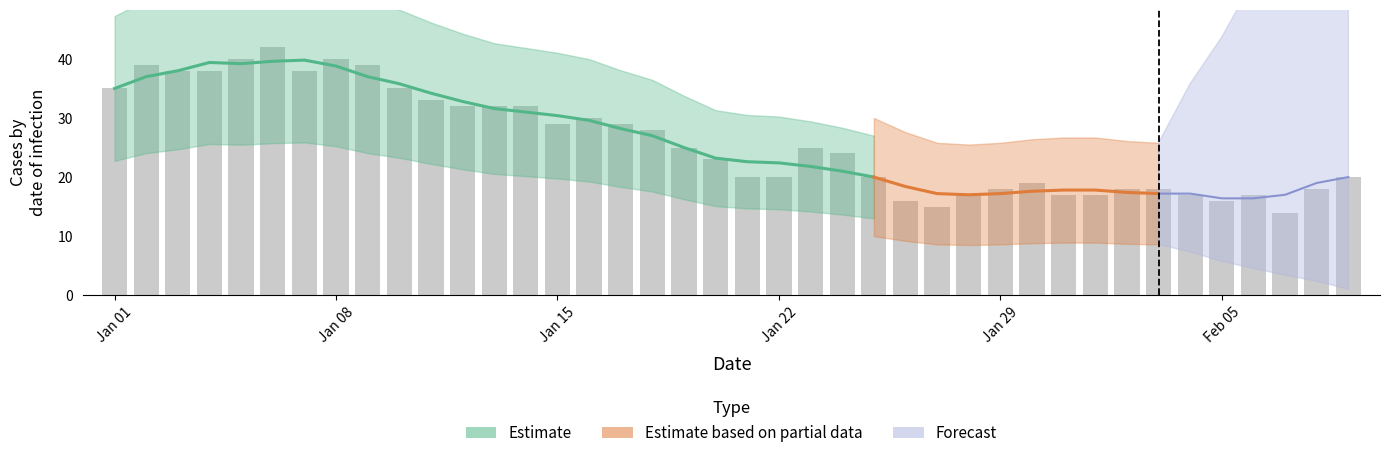

What is the difference between the maximum and second lowest values?

27